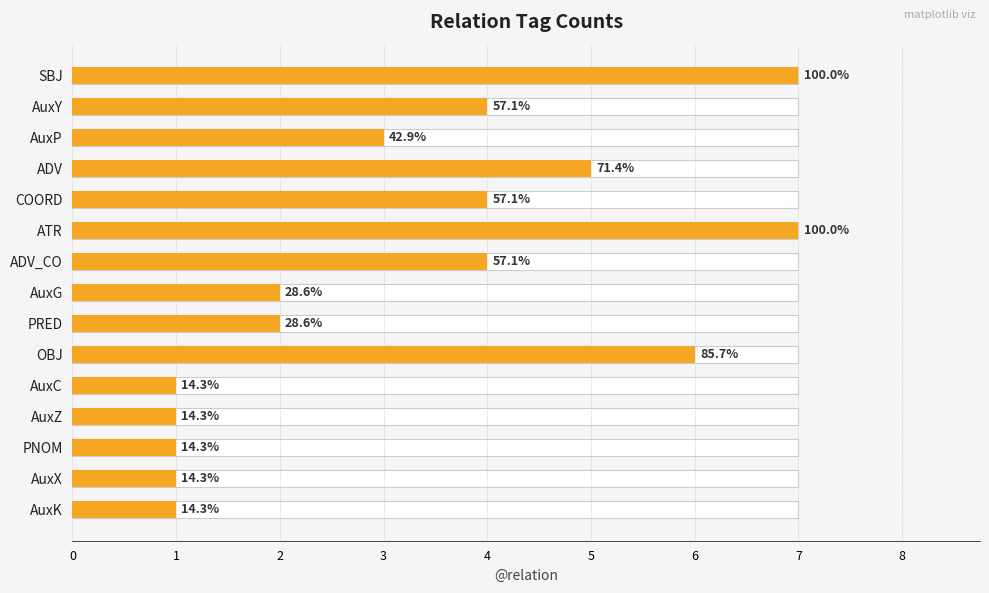

The chart shows a value of 2 at PRED. True or false?

True